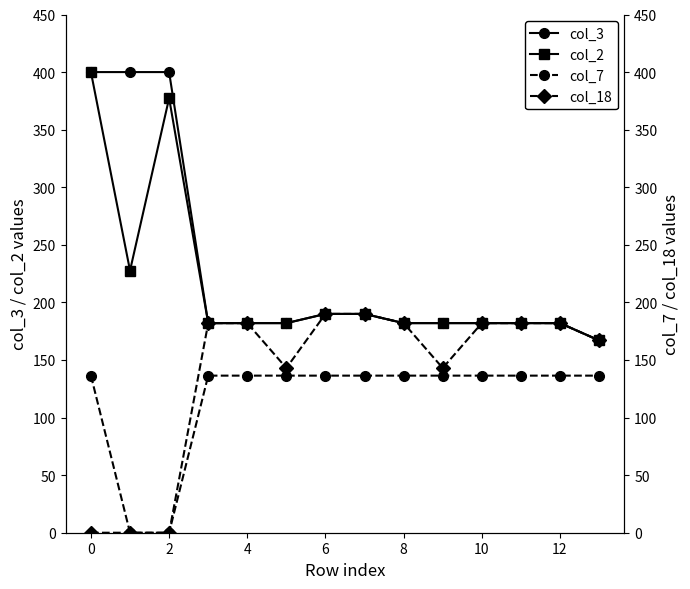

Does the chart display data point markers on the line(s)?

Yes